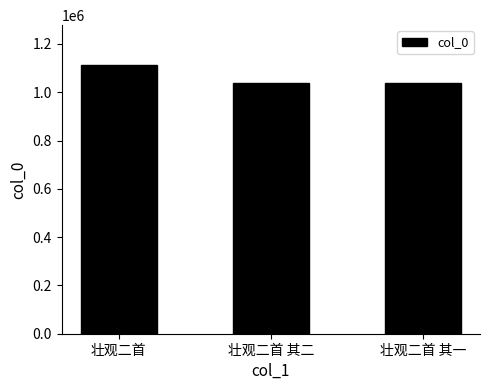

What is the smallest value displayed?

1037036